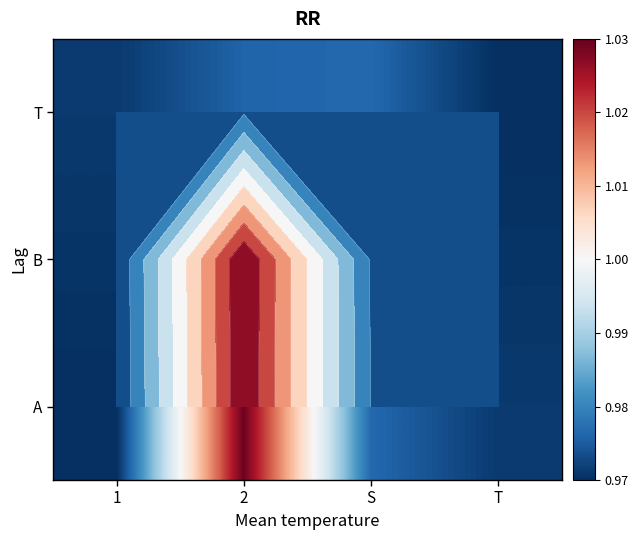

Count the number of categories in the chart.

4